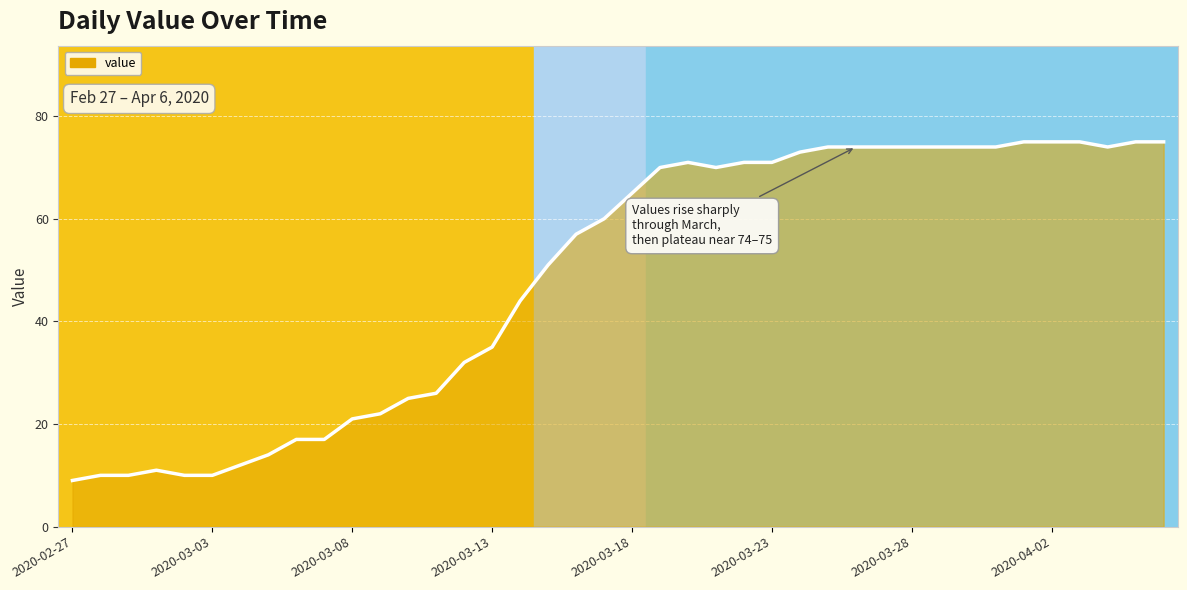

Reading left to right, transcribe all the data shown in this chart.

9	10	10	11	10	10	12	14	17	17	21	22	25	26	32	35	44	51	57	60	65	70	71	70	71	71	73	74	74	74	74	74	74	74	75	75	75	74	75	75